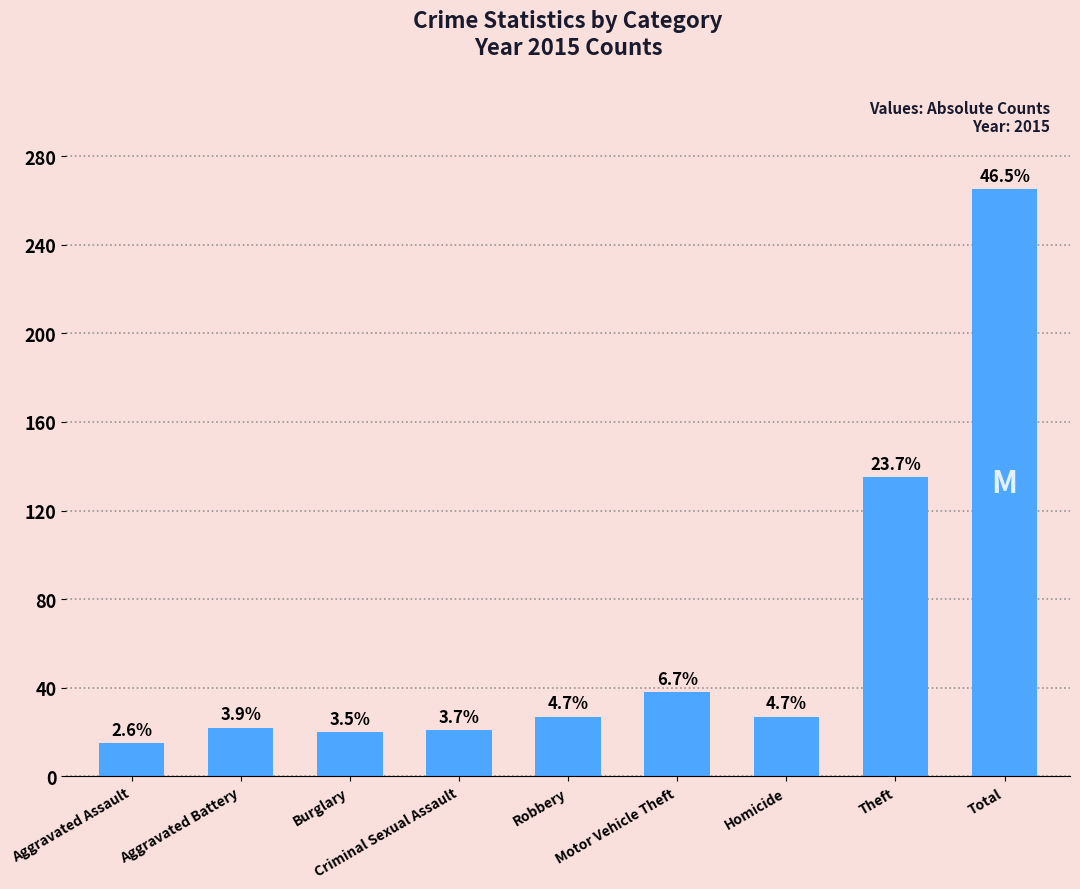

What position from the left is Burglary?

3